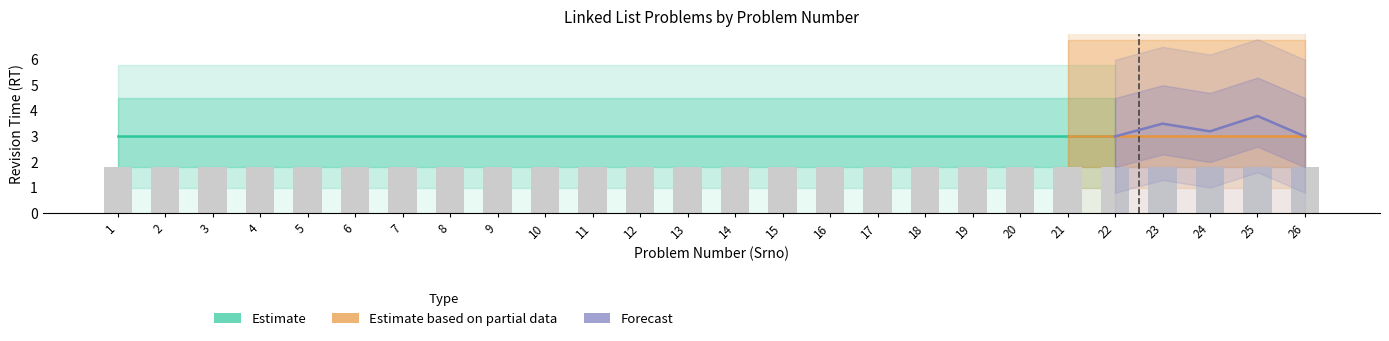

The Estimate based on partial data series shows 0 at 1. True or false?

True